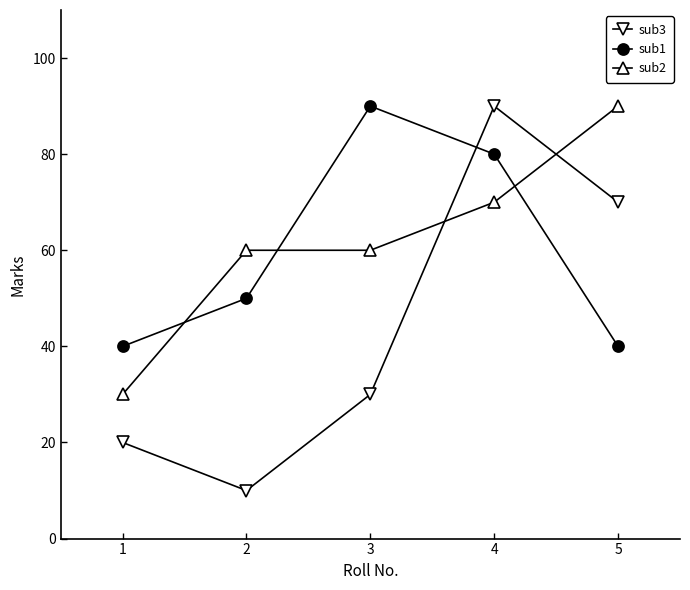

True or false: sub1 and sub2 intersect in this chart.

True